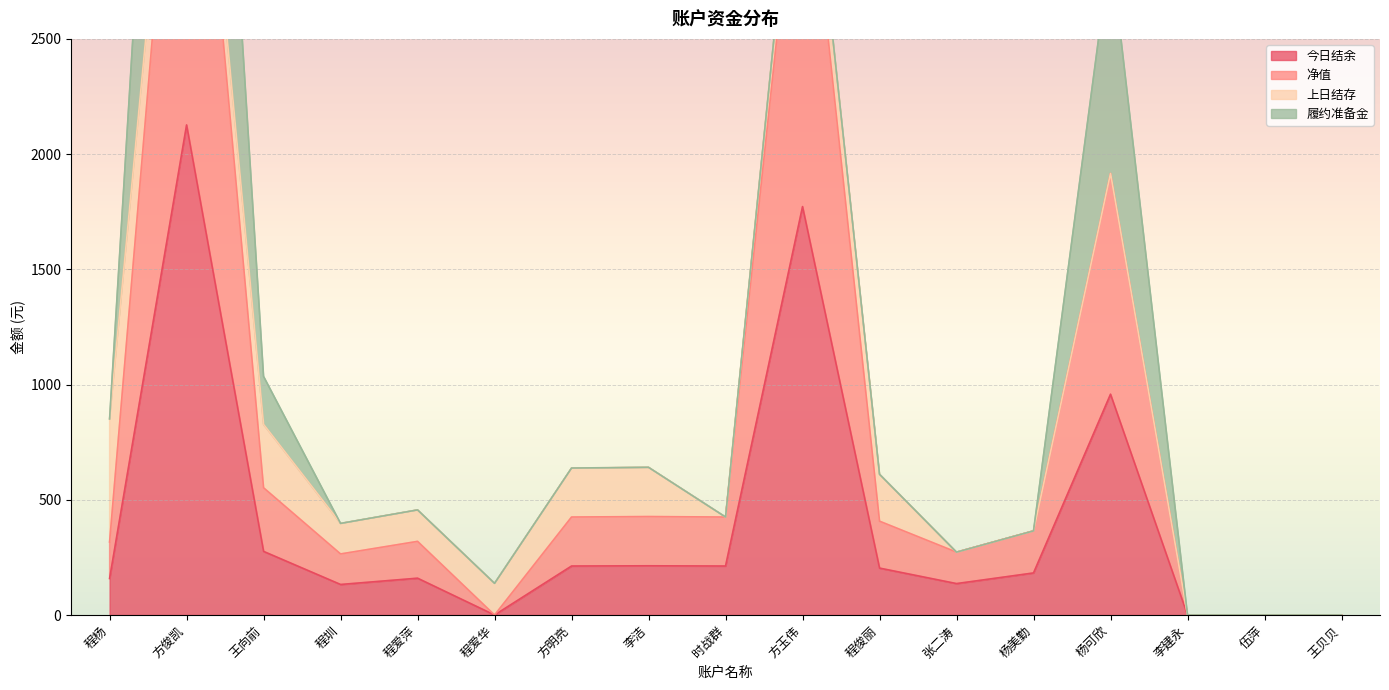

What is the maximum value shown in the chart?

4253.2